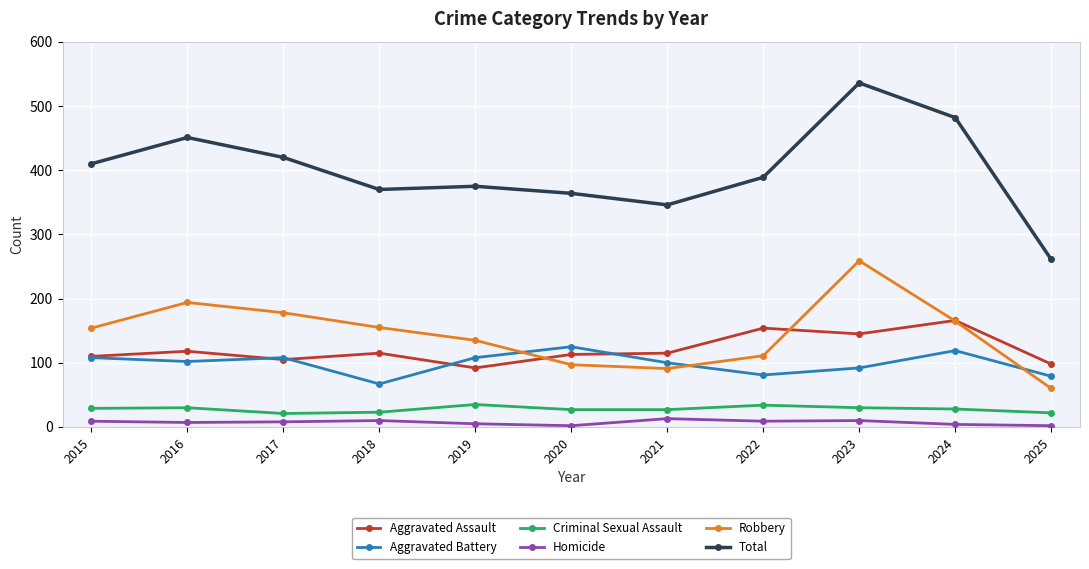

True or false: Aggravated Battery and Criminal Sexual Assault intersect in this chart.

False